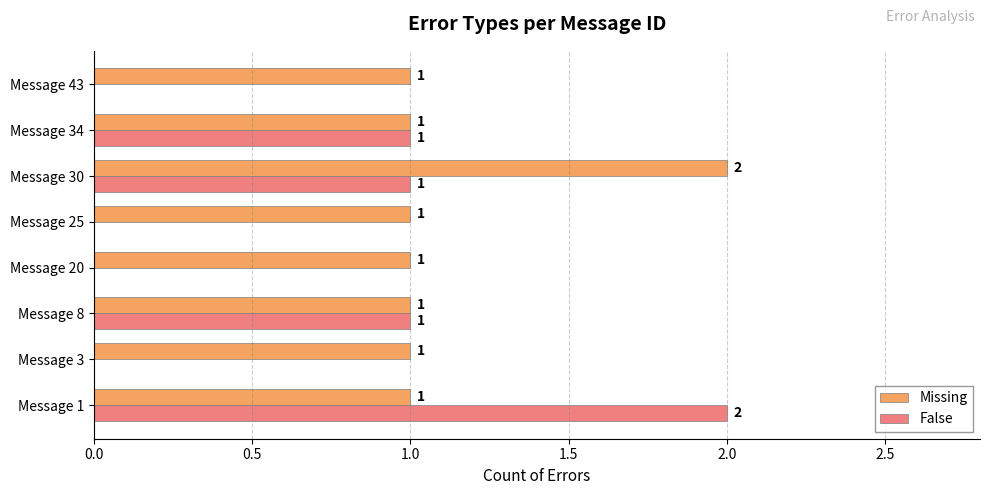

True or false: False has a value of 0 at Message 25.

True